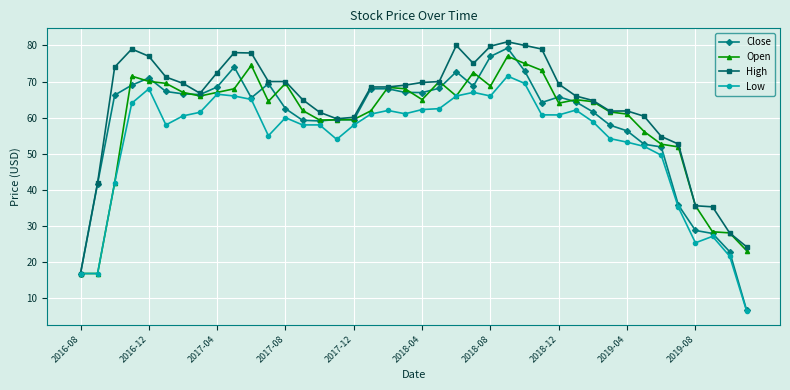

What is the smallest value displayed?

6.4